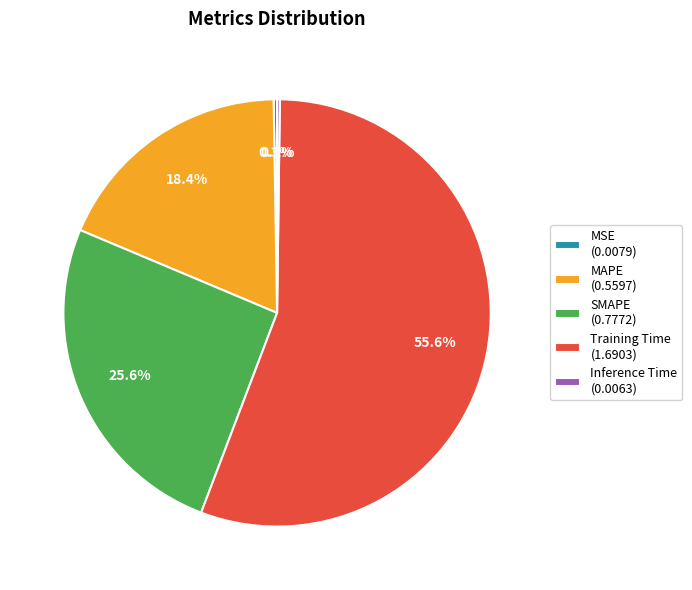

Approximately how many times larger is the value at SMAPE (0.7772) compared to Training Time (1.6903)?

0.5